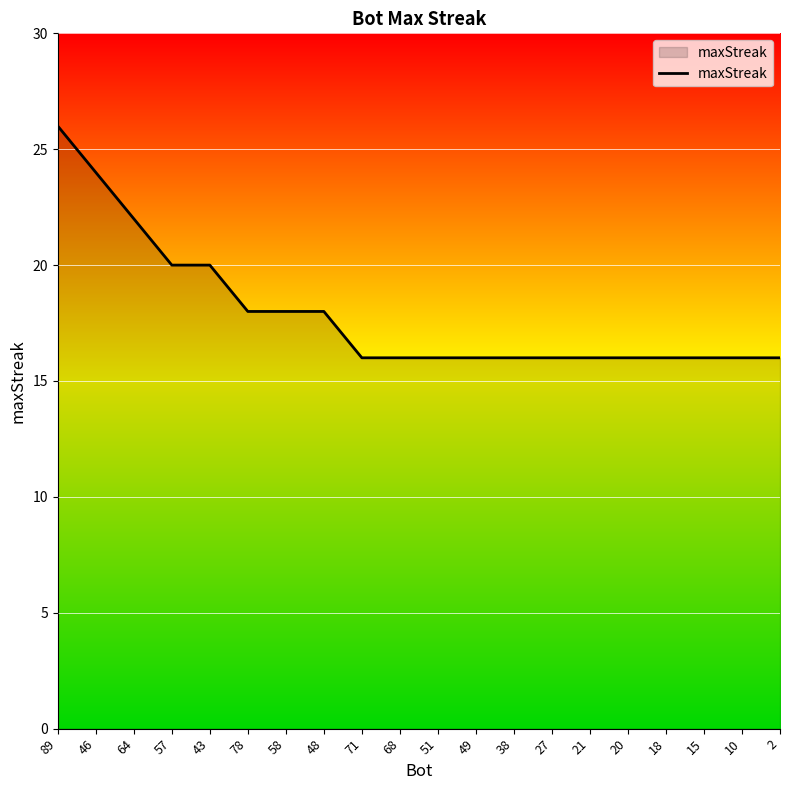

What is the ratio of the value at 49 to the value at 57?

0.8